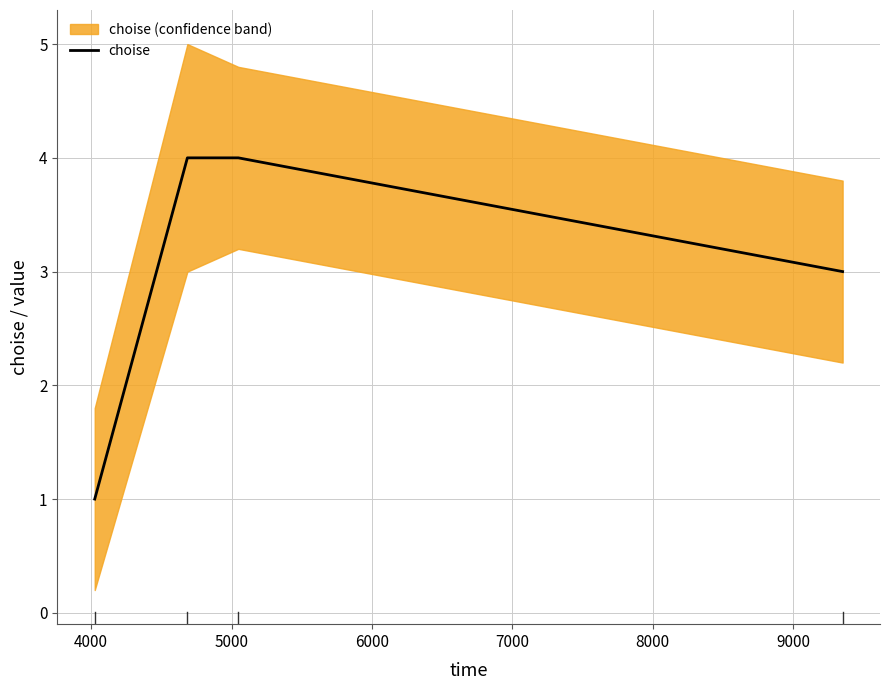

True or false: choise has more than 1 interior local peaks.

False